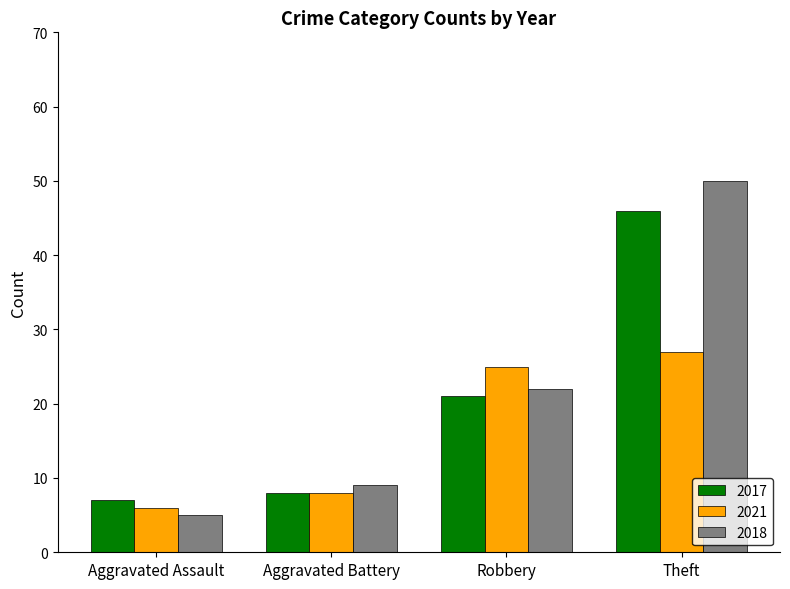

What is the average value of the 2018 series?

22